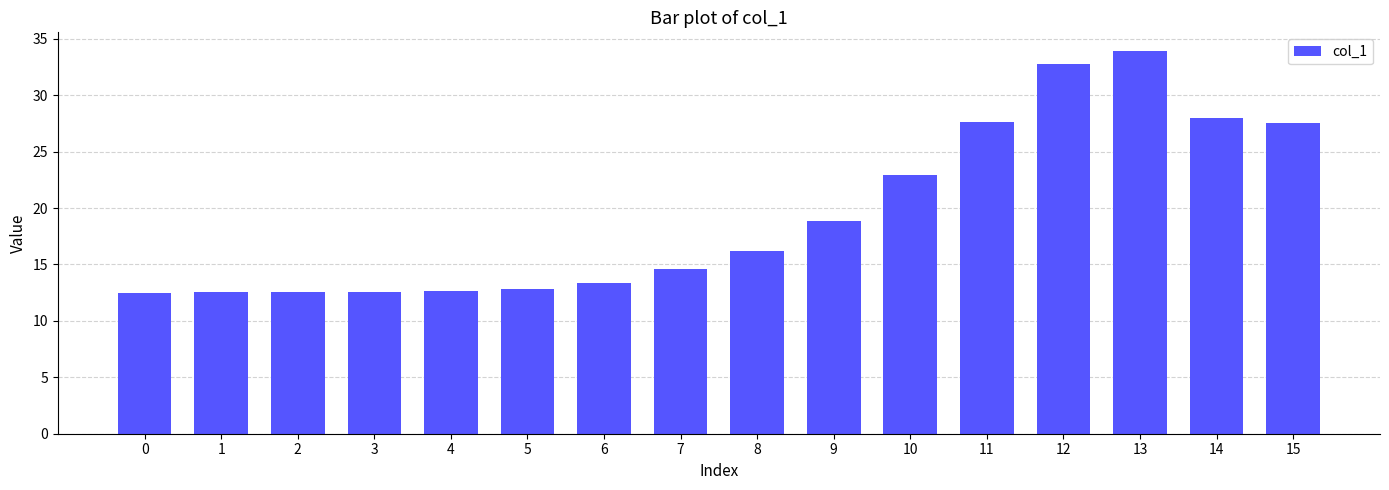

At which label is the value closest to 23?

10